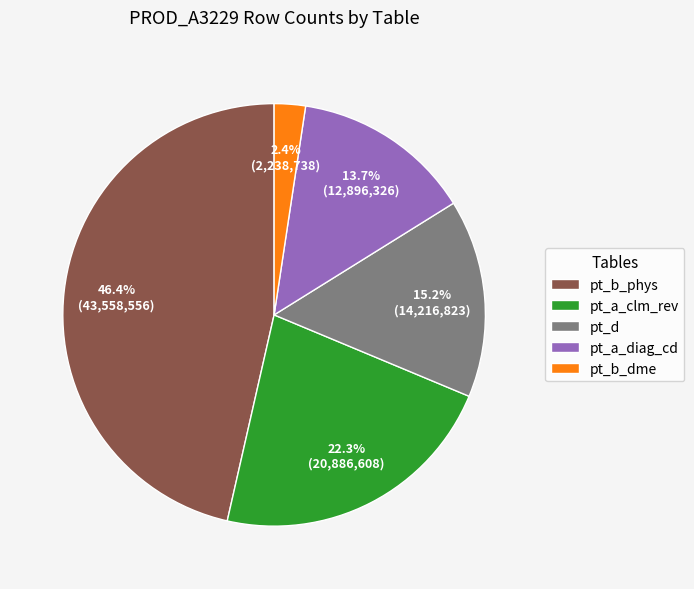

Rank the categories by value from lowest to highest.

pt_b_dme, pt_a_diag_cd, pt_d, pt_a_clm_rev, pt_b_phys